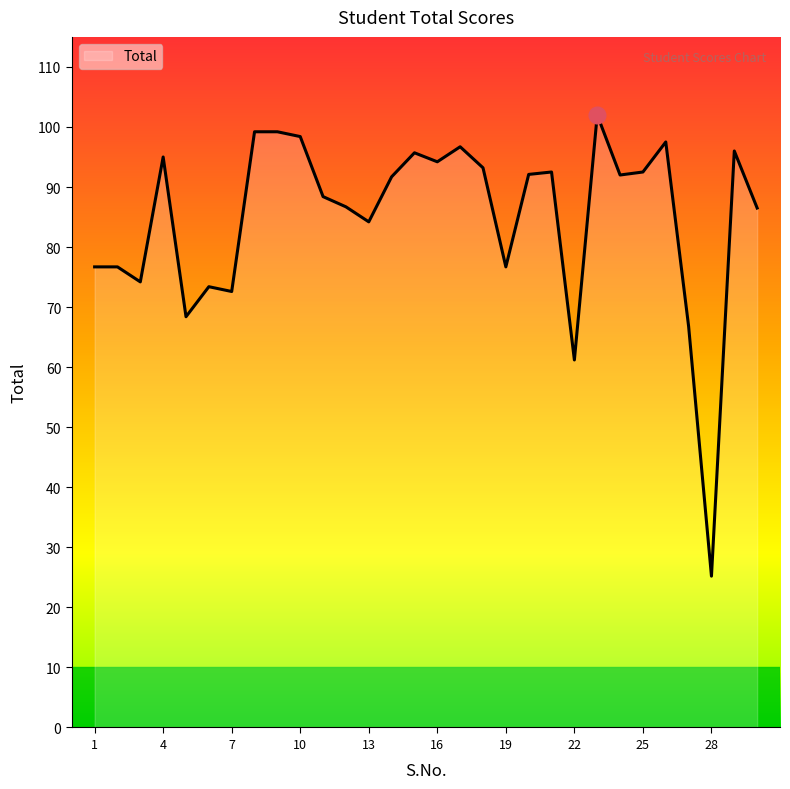

What is the greatest value displayed?

102.0